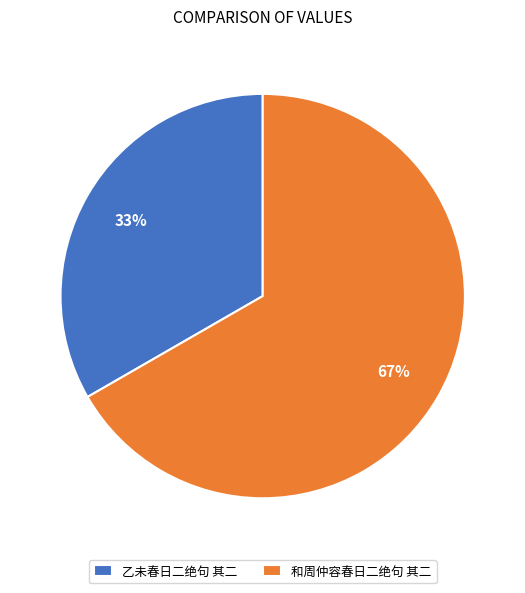

Is it true that 和周仲容春日二绝句 其二 is 52% of the pie?

False